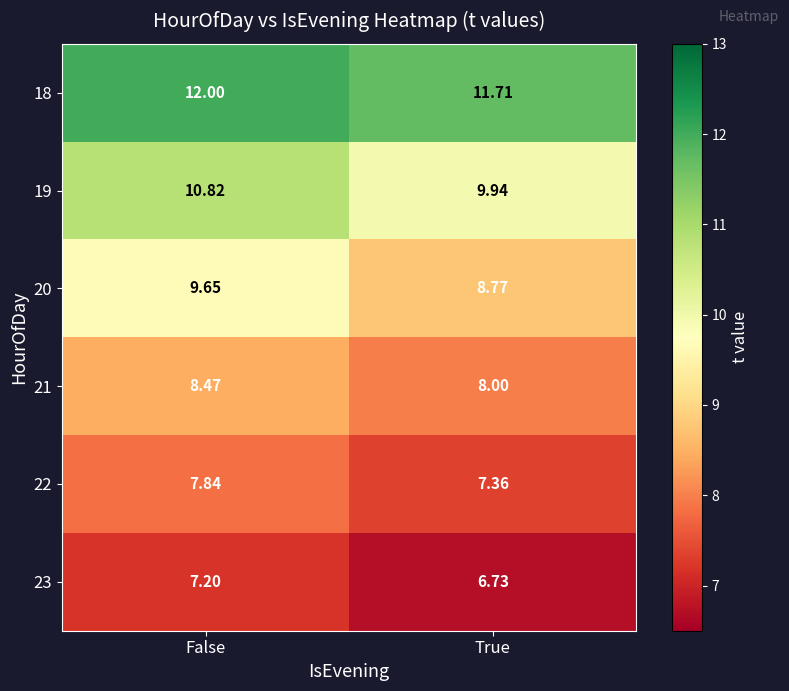

How many data points in 18 are less than 12?

1